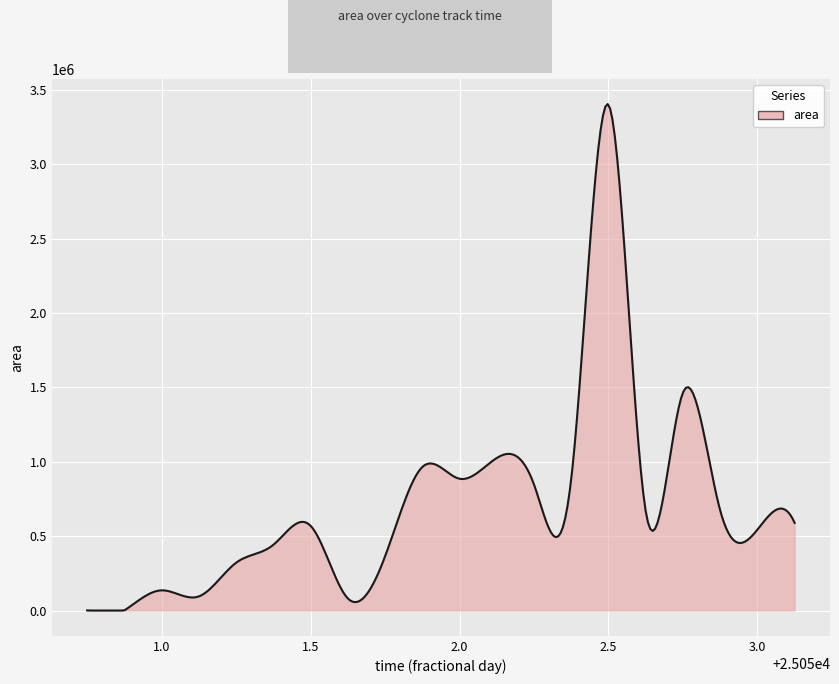

What is the difference between the maximum and minimum values?

3405948.7